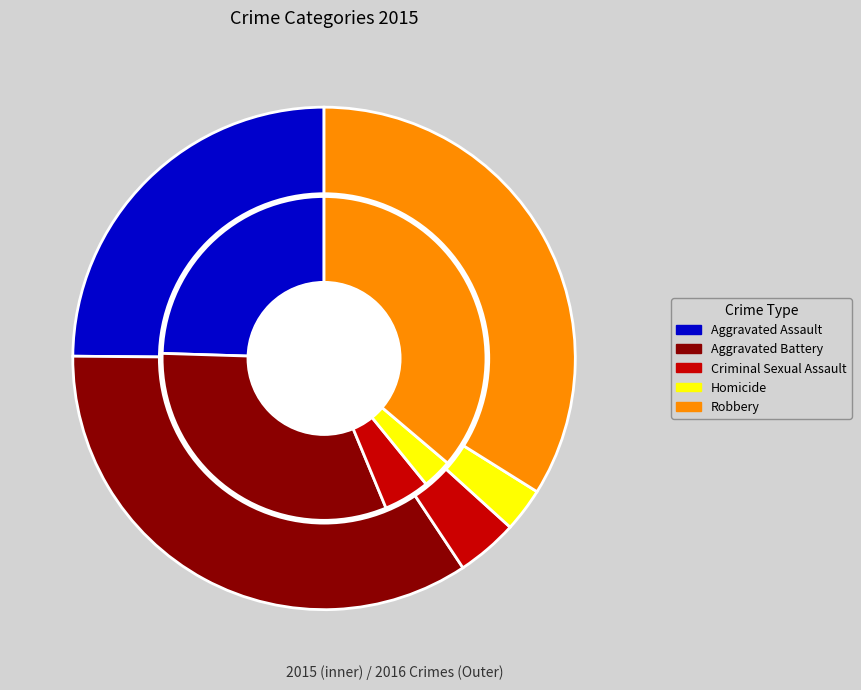

Is it true that Robbery is 40% of the pie?

False